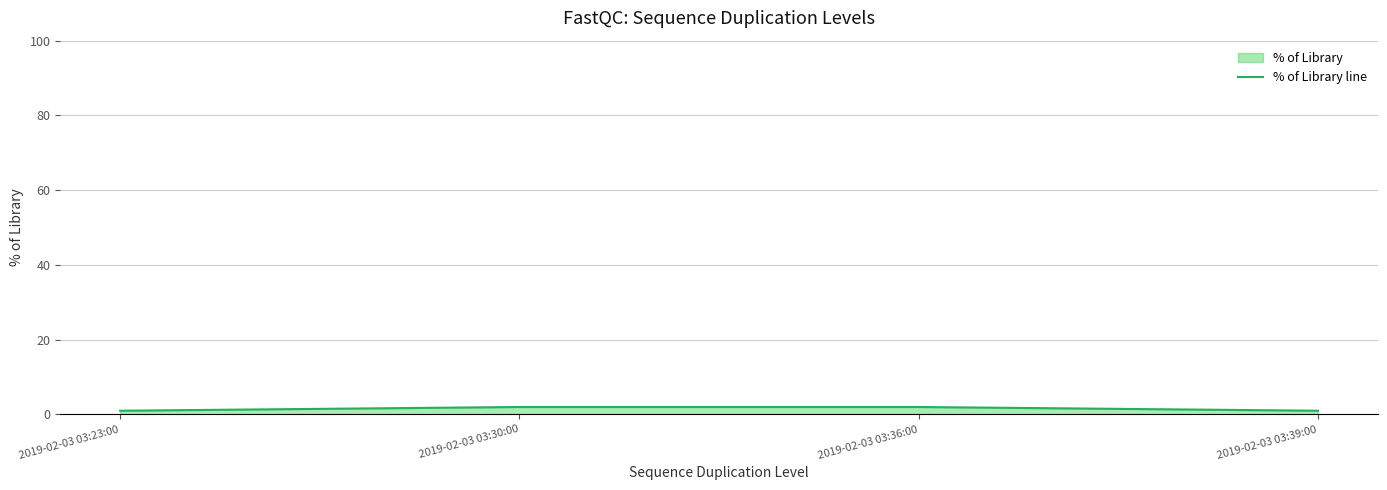

Does the chart display data point markers on the line(s)?

No